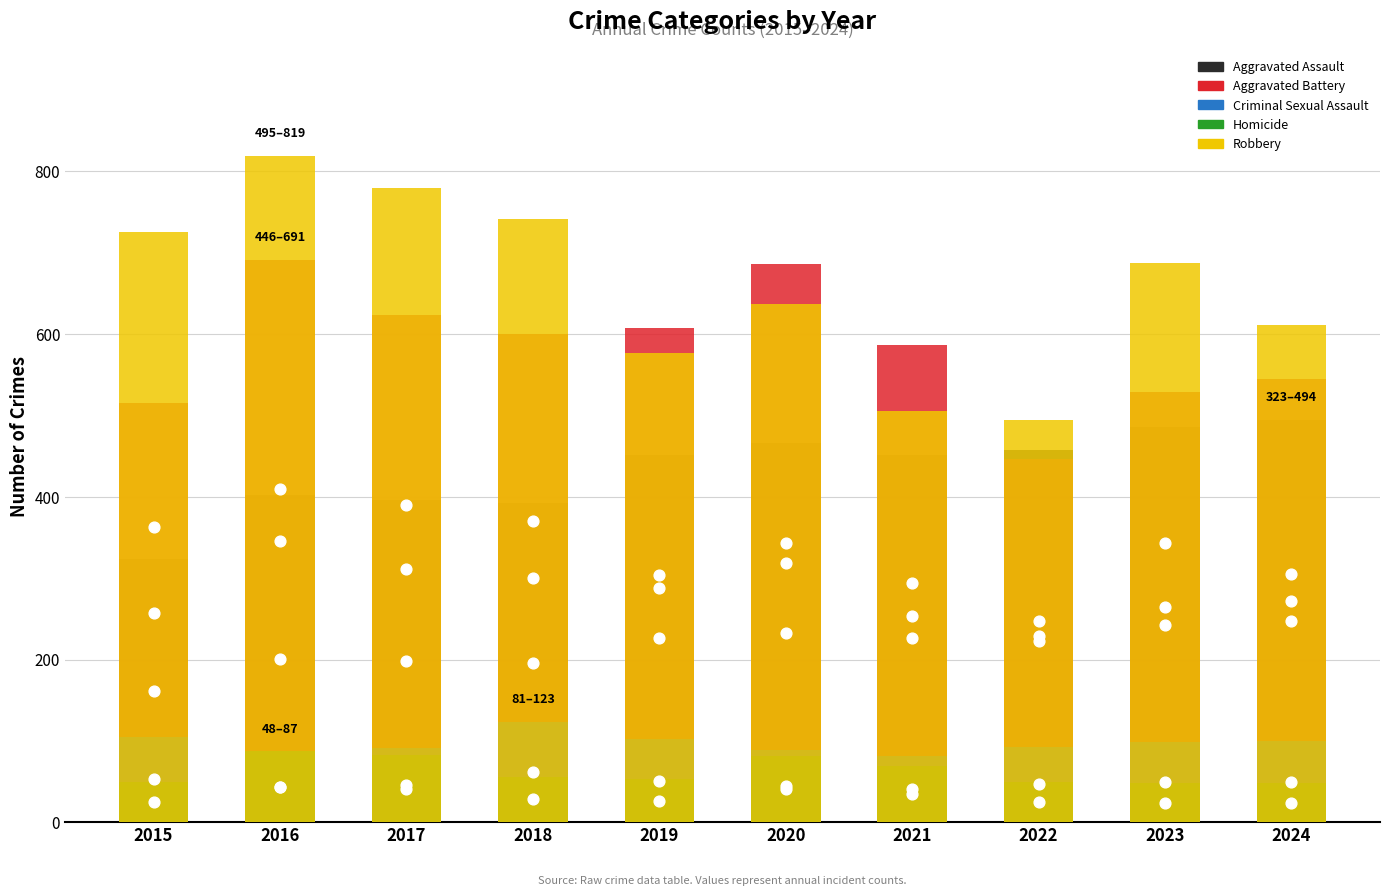

Which series reaches the maximum Y coordinate?

Robbery